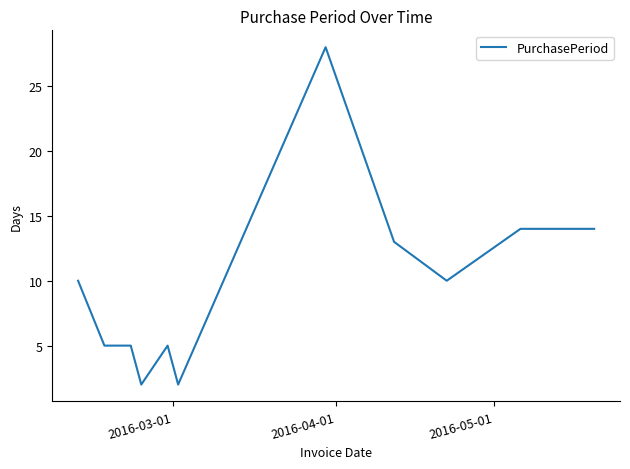

What is the maximum value shown in the chart?

28